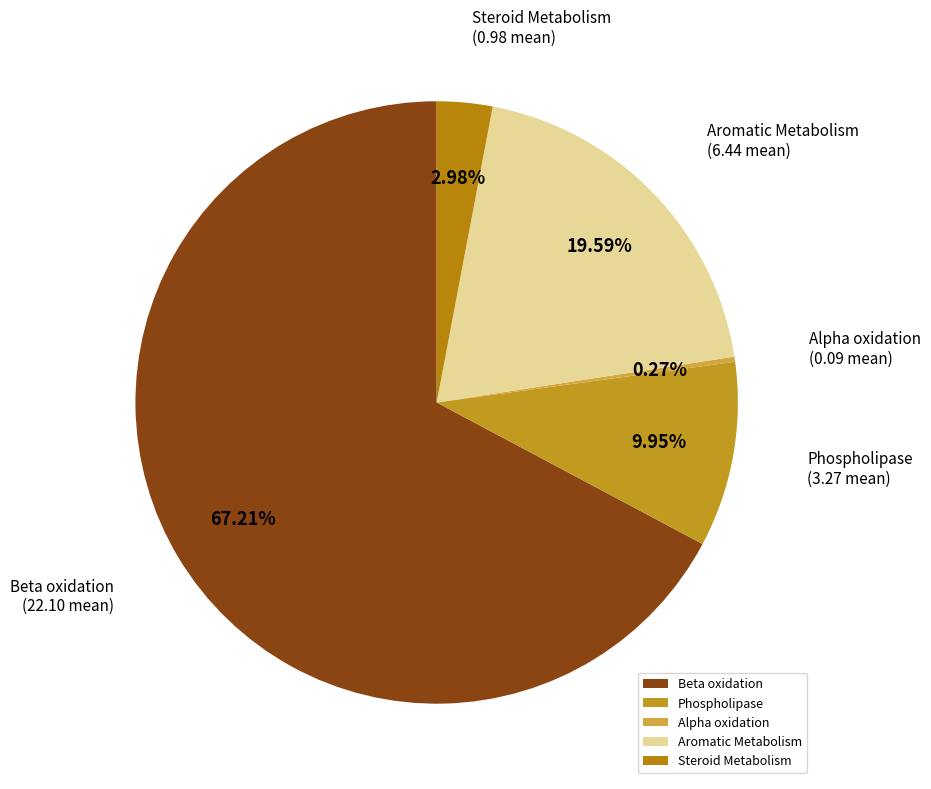

Does Steroid Metabolism account for over 50% of the chart?

No